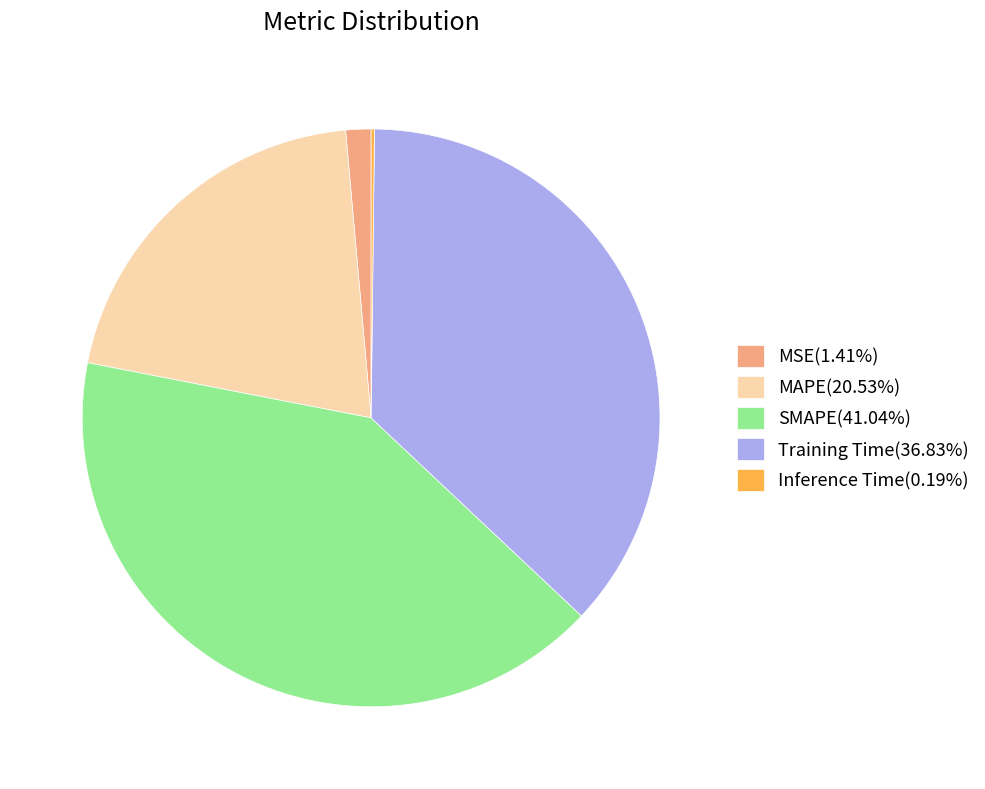

Does any single category account for the majority?

No